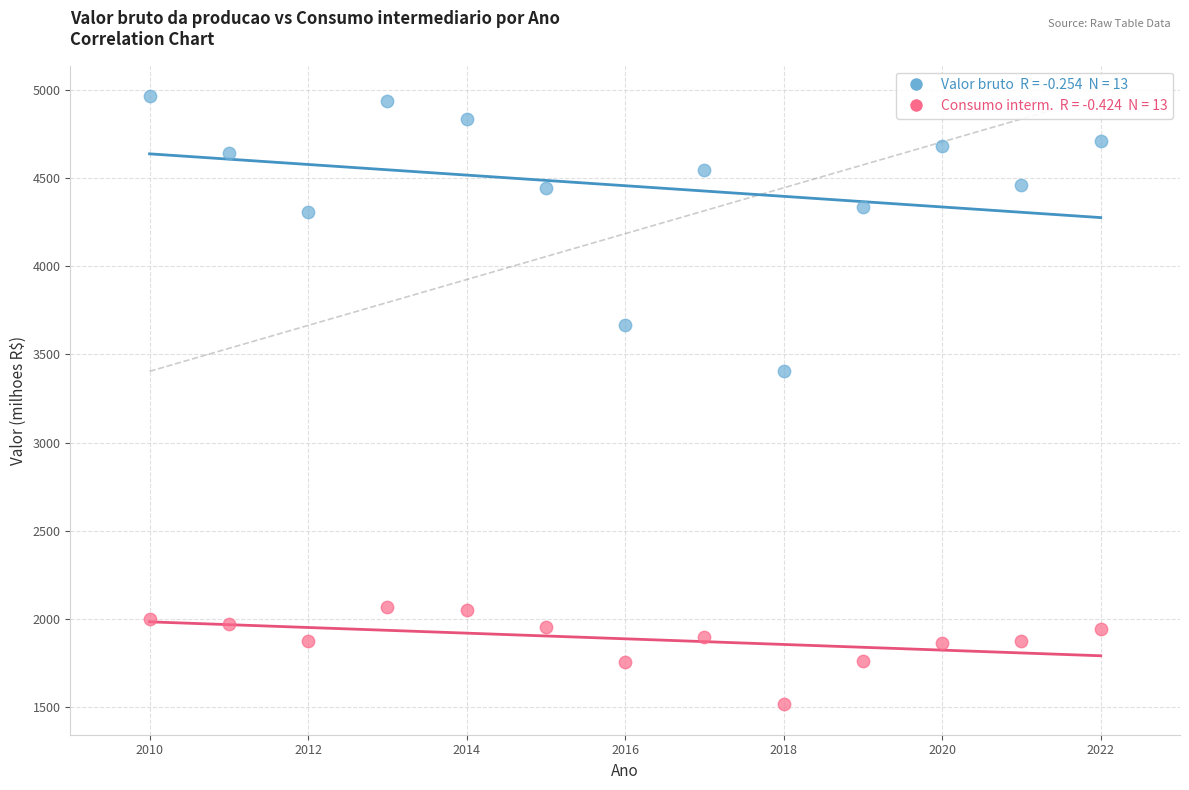

Across all data points, what is the range of Y values (max minus min)?

3448.1